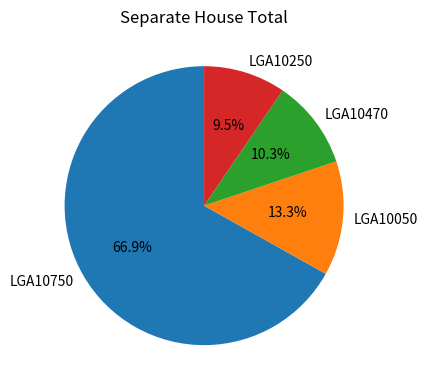

What is the majority slice?

LGA10750